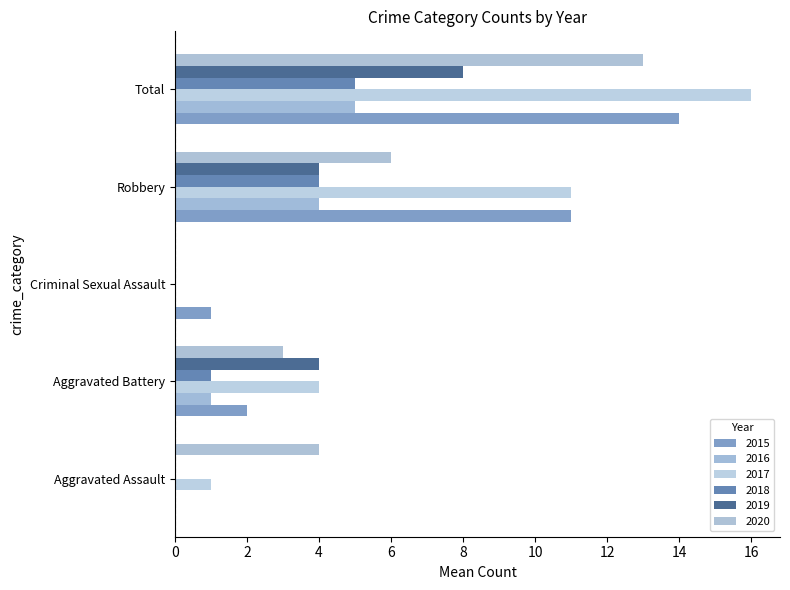

How many positive values does the 2015 series have?

4